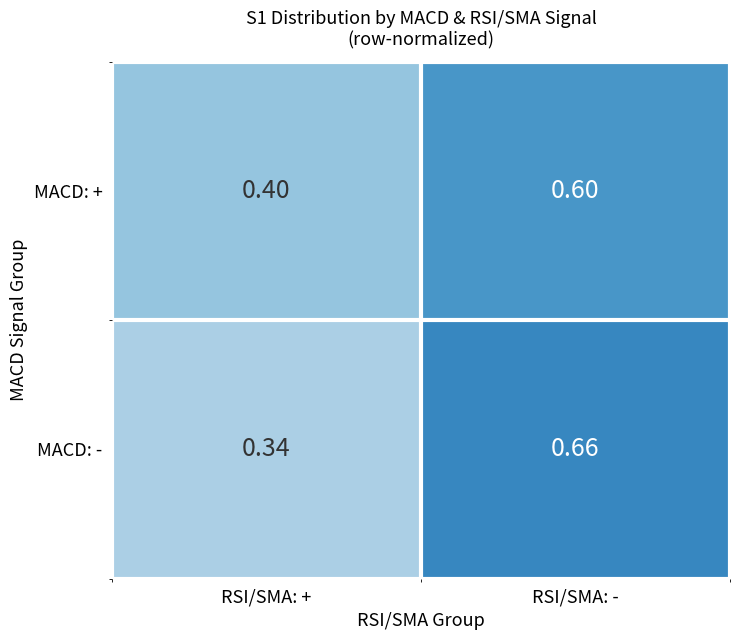

Which series has the largest range (max minus min)?

MACD: -